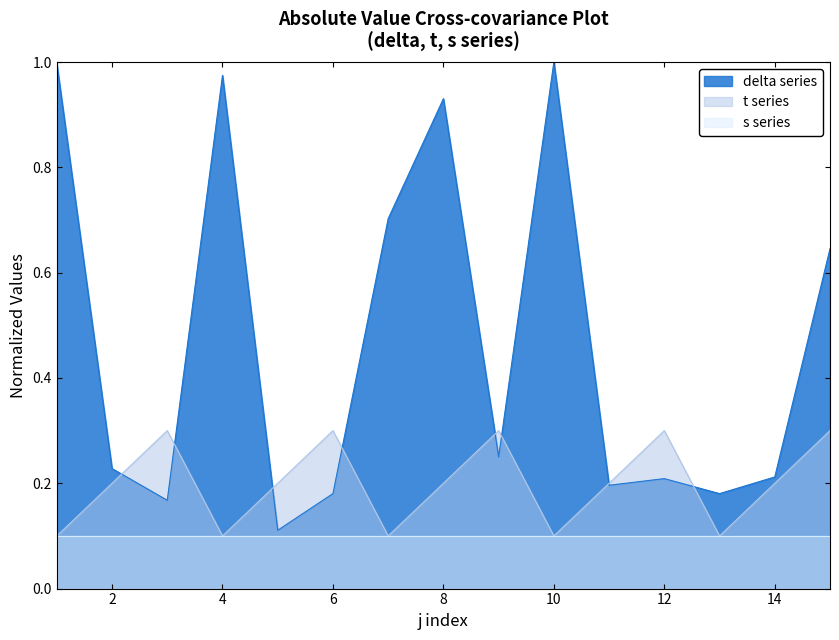

The value of s series at 14 is 0.1. True or false?

True